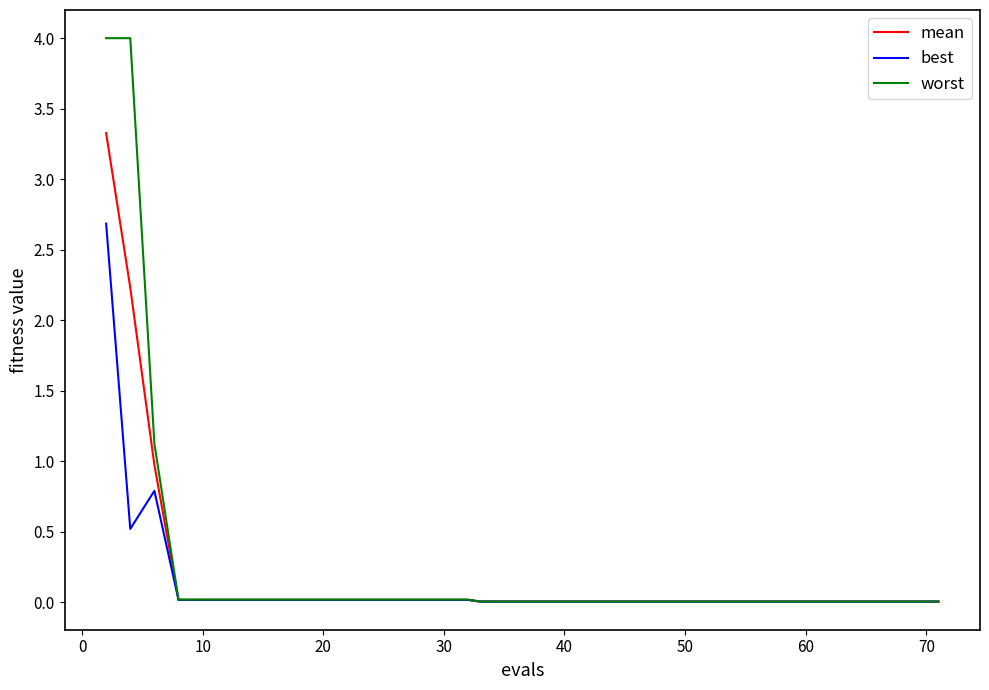

What is the average value of the mean series?

0.2